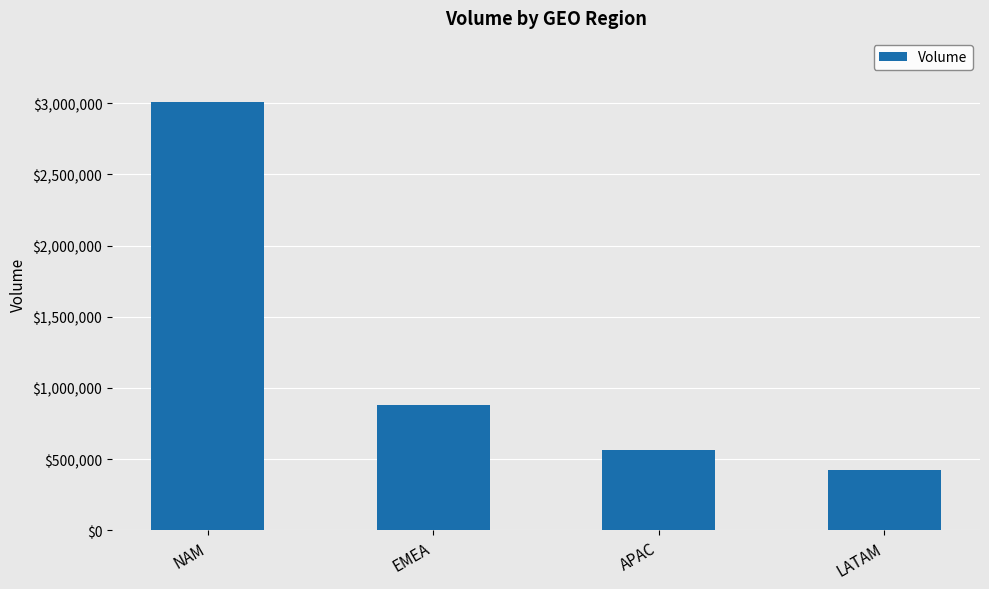

Rank the categories by value from highest to lowest.

NAM, EMEA, APAC, LATAM